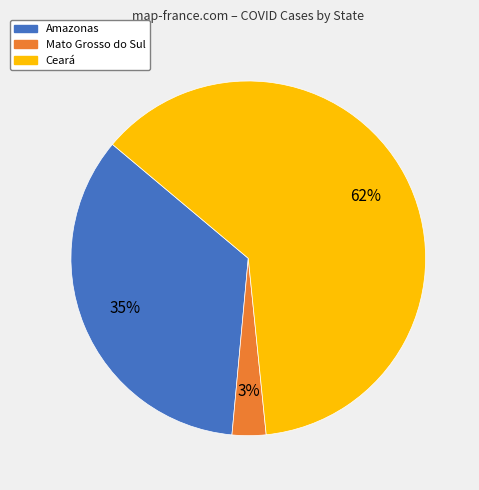

Does any single category account for the majority?

Yes